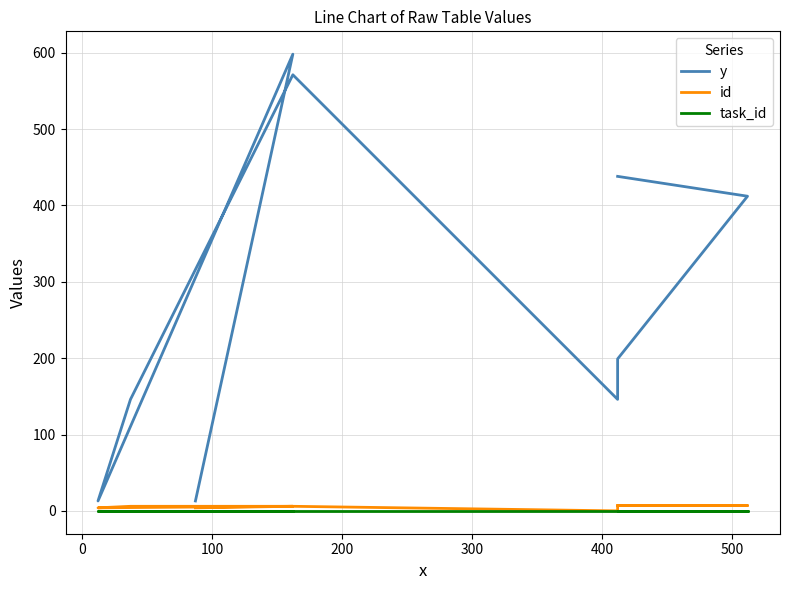

Is the value of y at −100 greater than the value of id at −100?

Yes